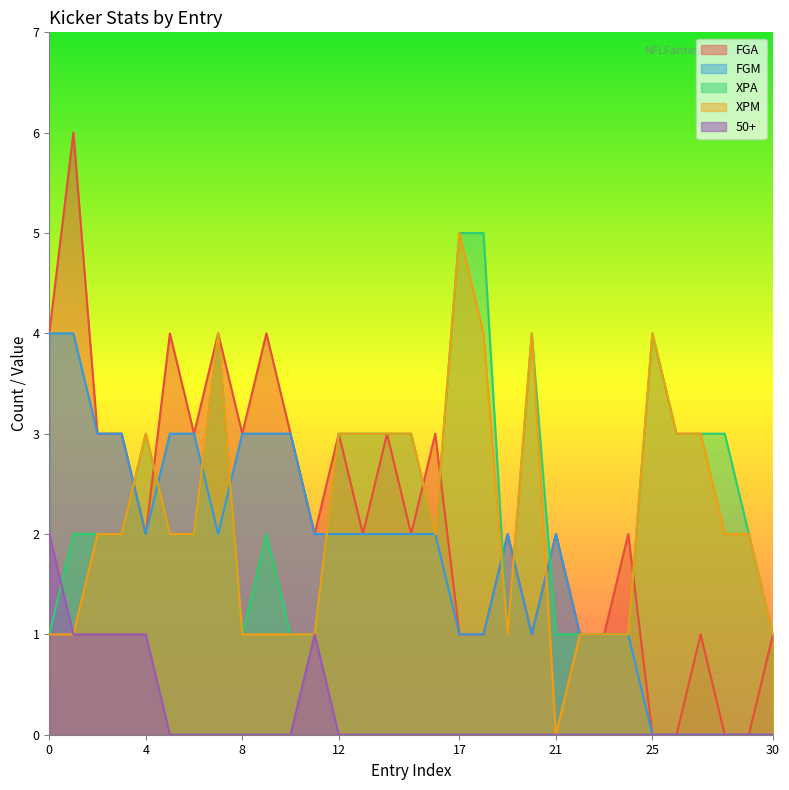

List the series in order of their peak value, highest first.

FGA, XPA, XPM, FGM, 50+